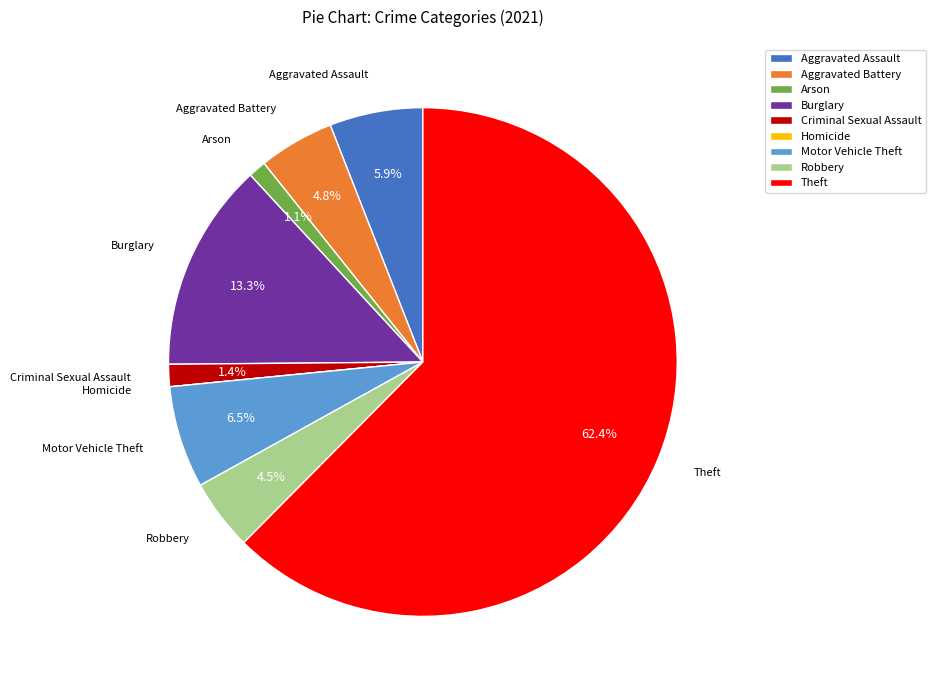

Between Aggravated Battery and Theft, which is larger?

Theft